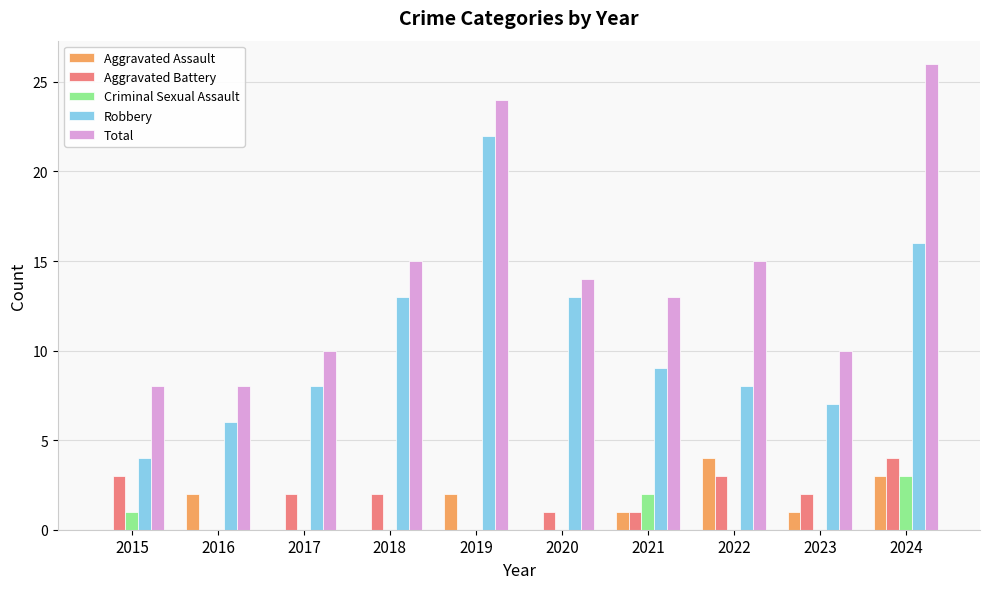

How many series are shown in this chart?

5